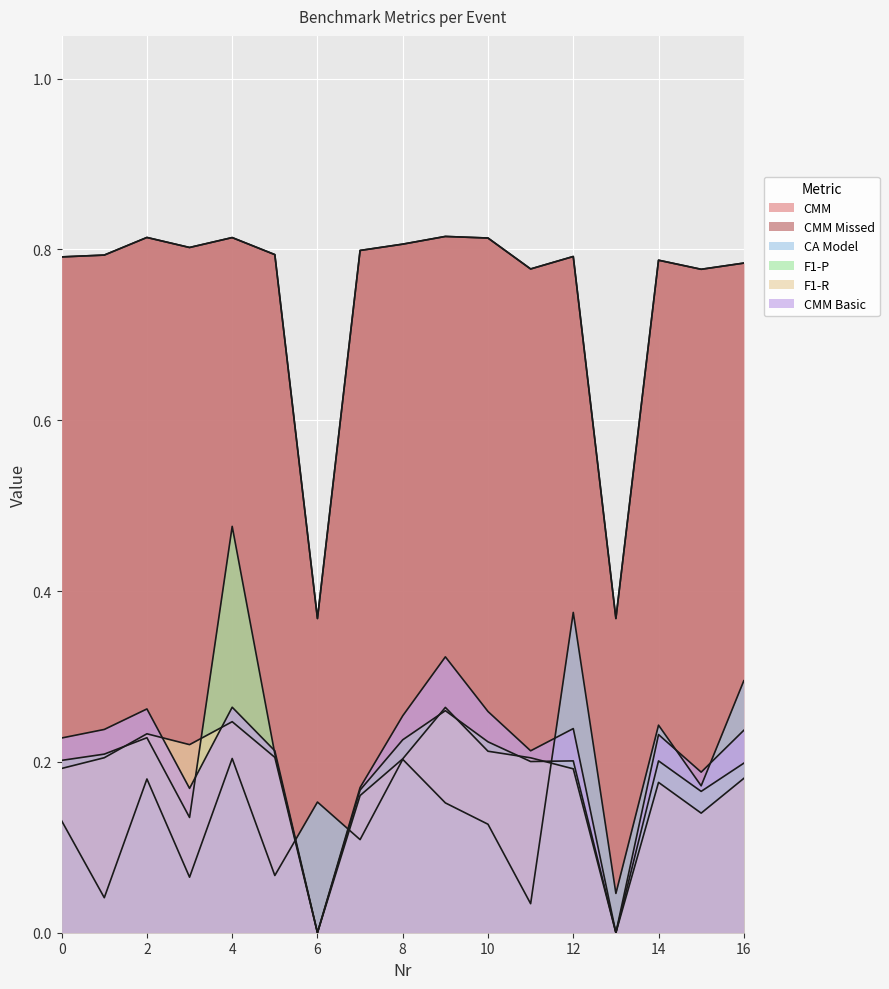

In CMM Basic, how many points are higher than both neighbors (excluding endpoints)?

5